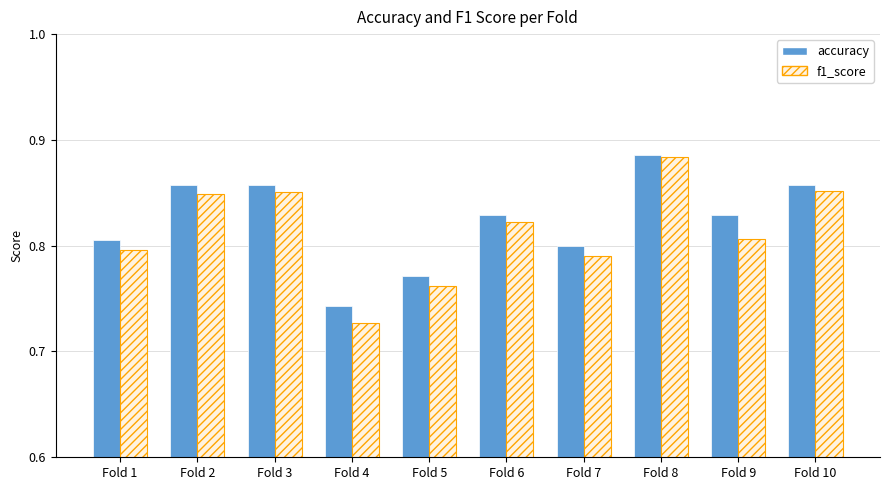

At which category is the sum across all series the highest?

Fold 8